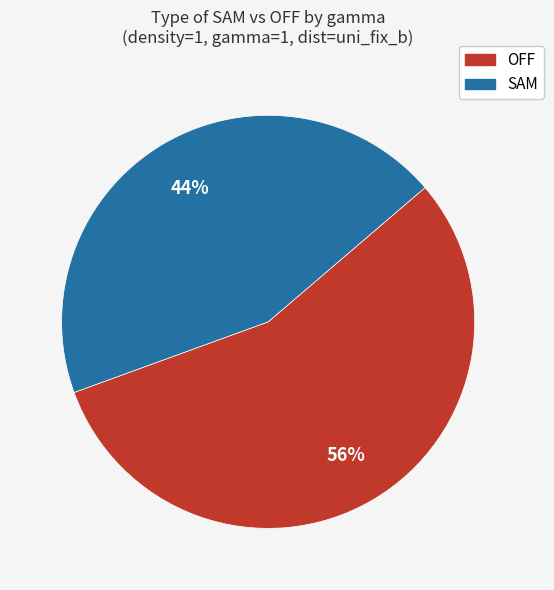

To the nearest percent, what is the average slice percentage?

50%